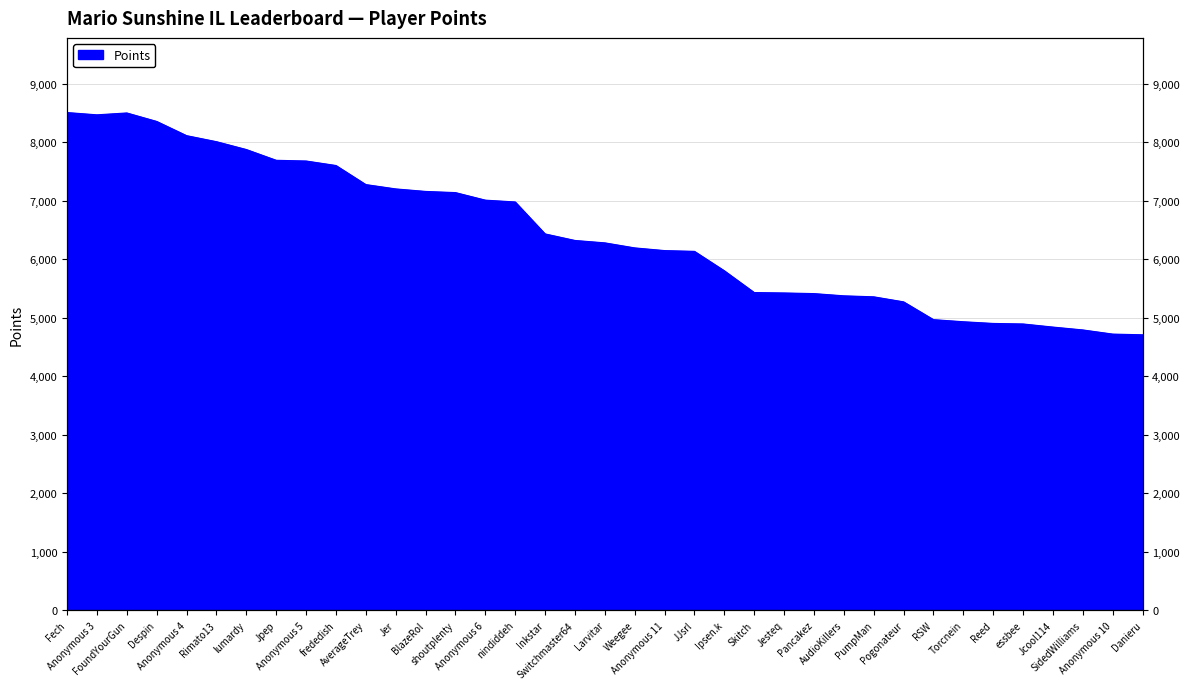

What is the greatest value displayed?

8505